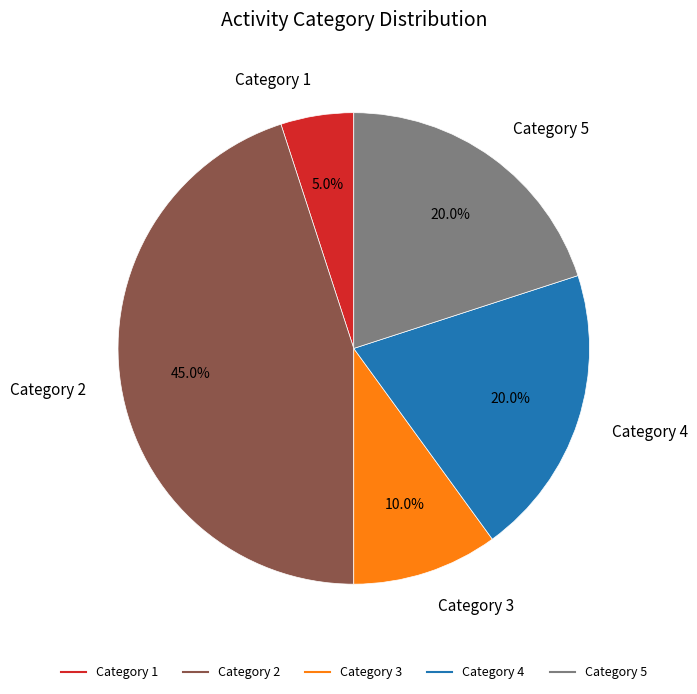

Does any single category account for the majority?

No